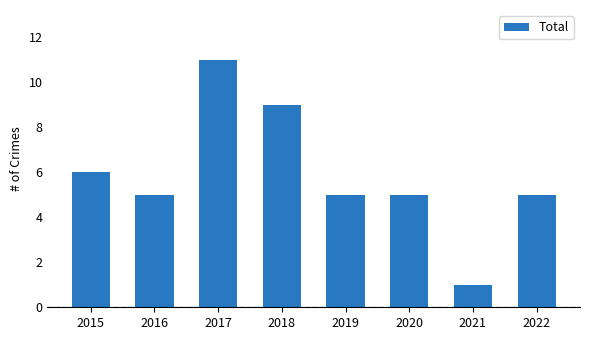

Where does the data first go above 5?

2015